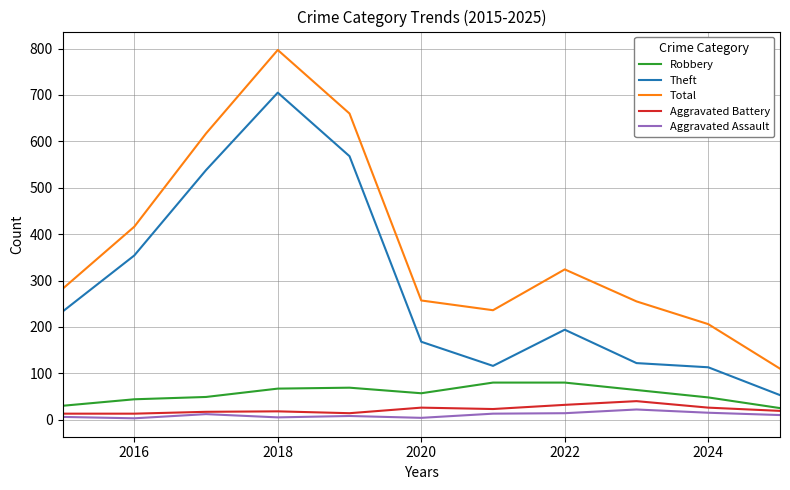

Which series has the widest spread of values?

Total